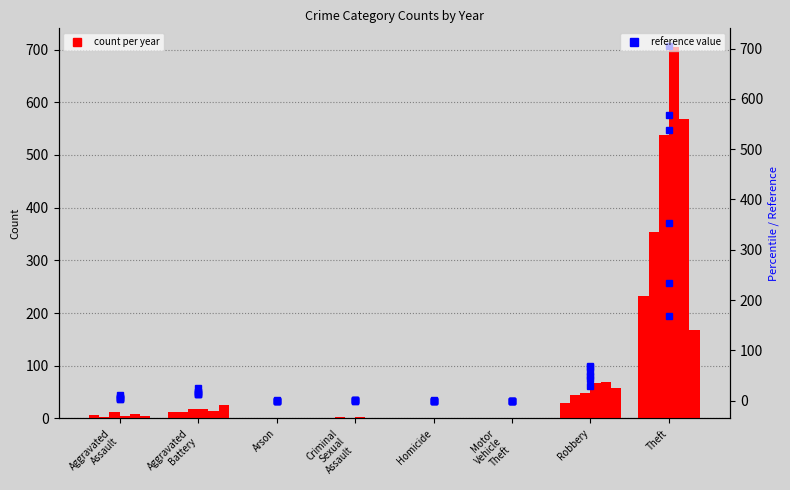

What is the sum of all 2020 (pct) values?

257